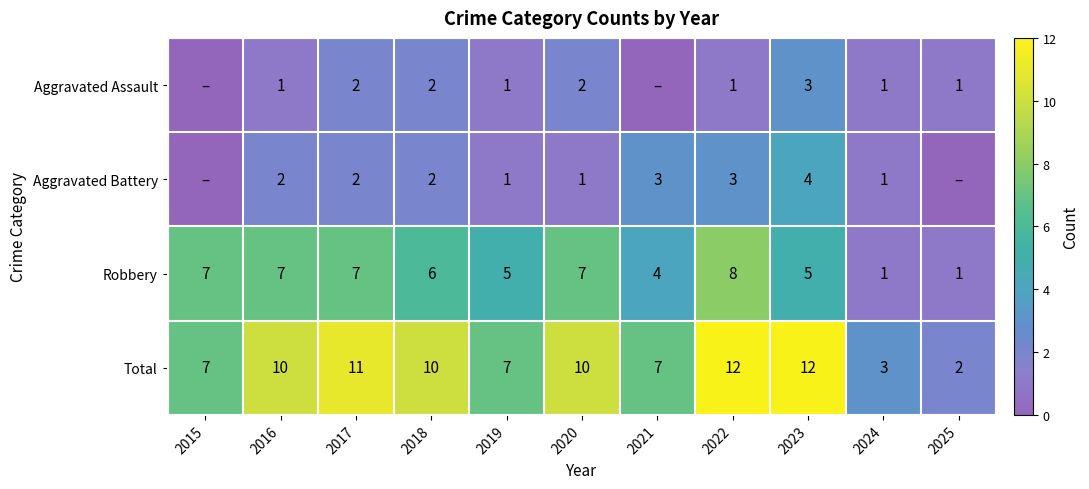

The Aggravated Assault series shows 1 at 2023. True or false?

False